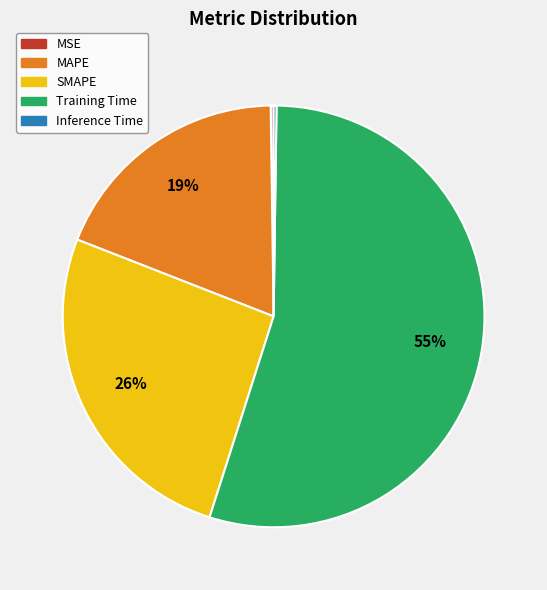

What percentage is the SMAPE slice, to the nearest percent?

26%